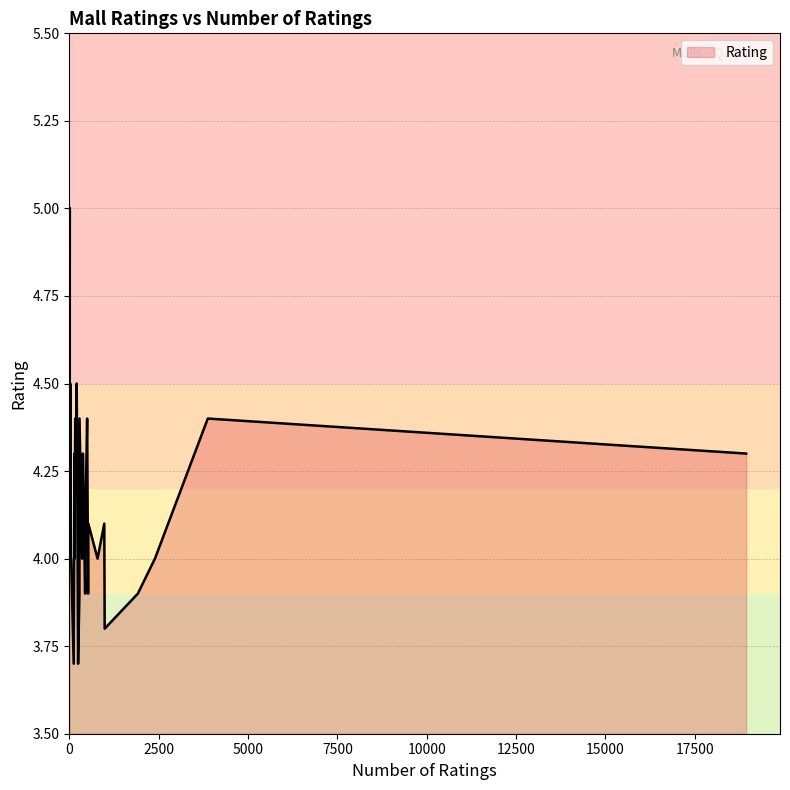

Between 447 and 355, which is larger?

447